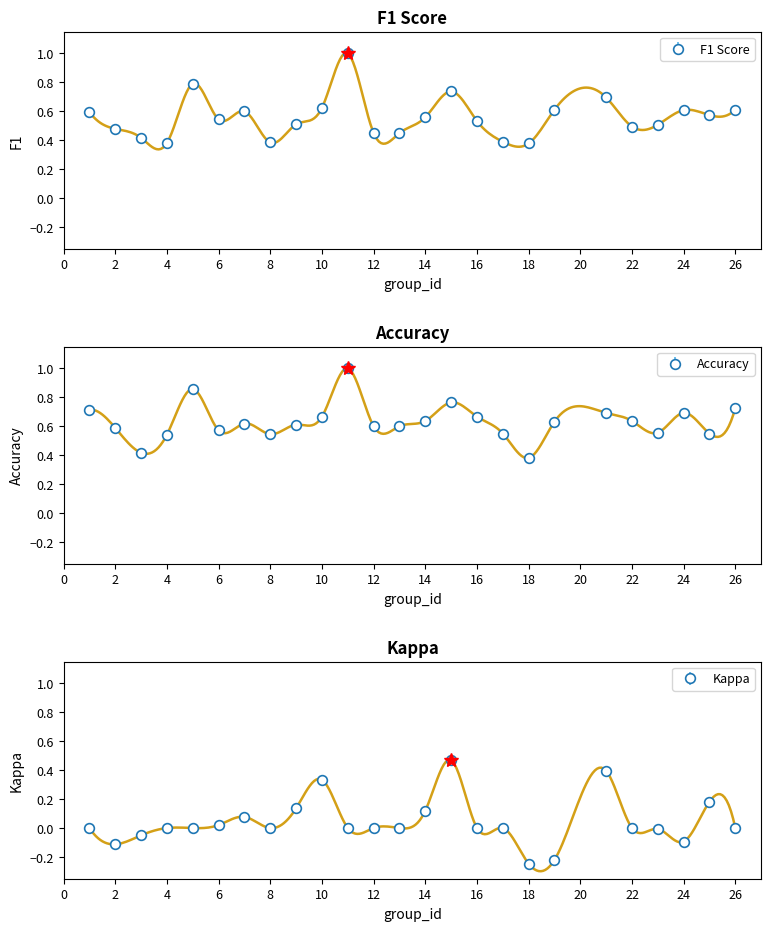

True or false: f1 has more than 2 interior local peaks.

True